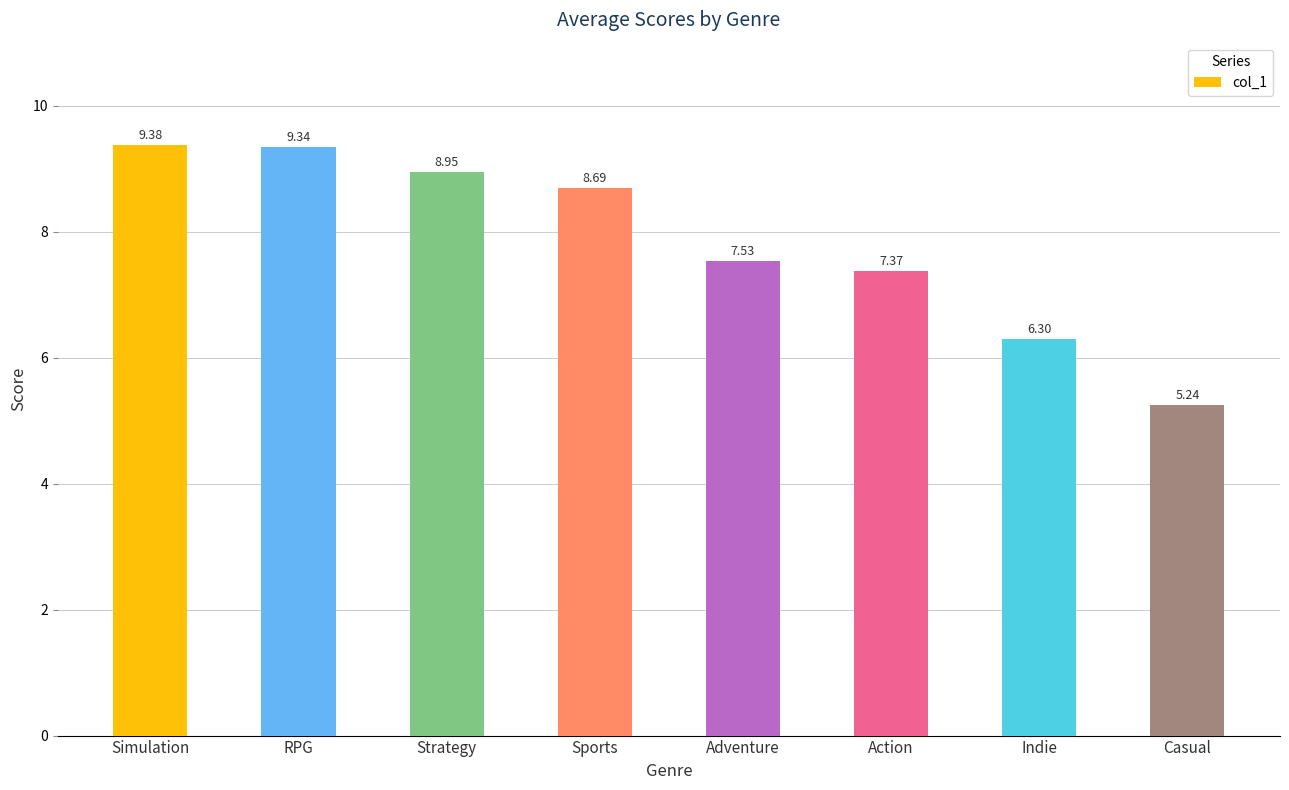

True or false: the data shows 6.3 at Indie.

True